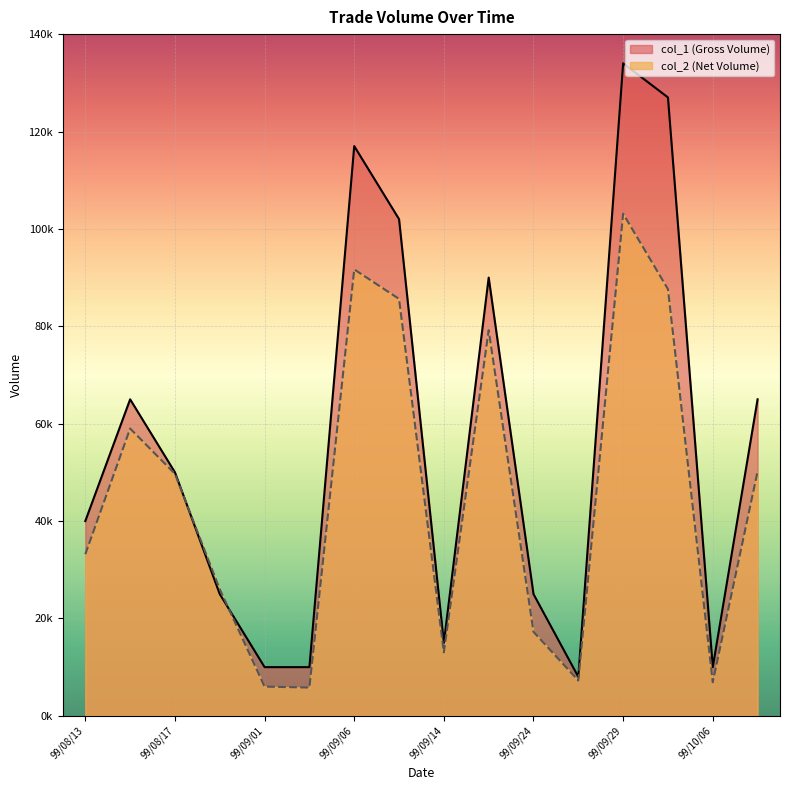

At 99/10/08, list the series in order from largest to smallest.

col_1, col_2